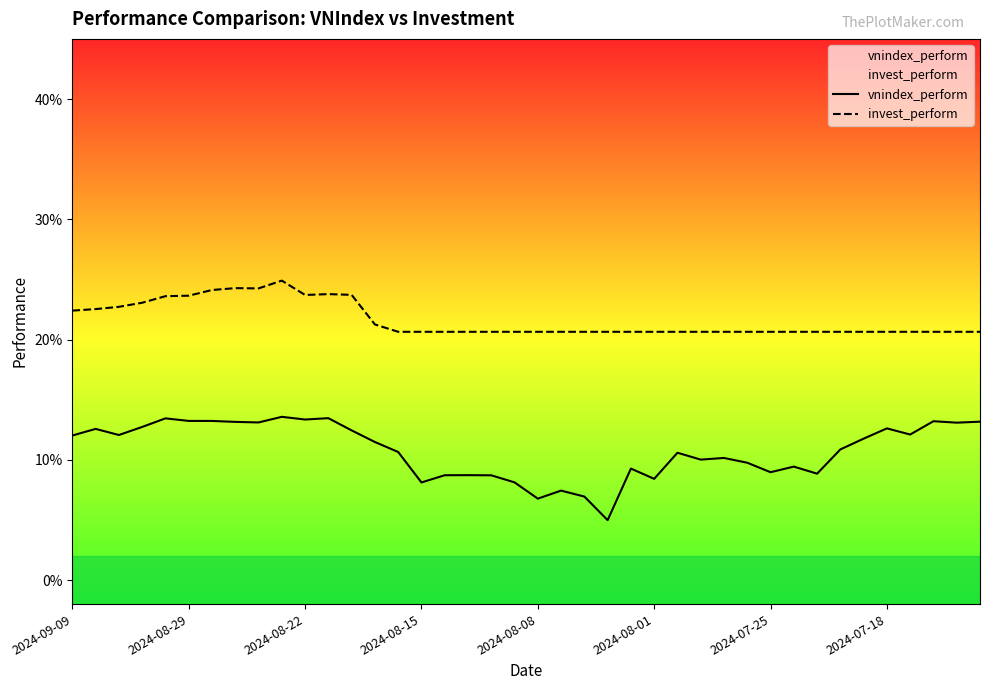

Which series changed the most between 12 and 34?

invest_perform